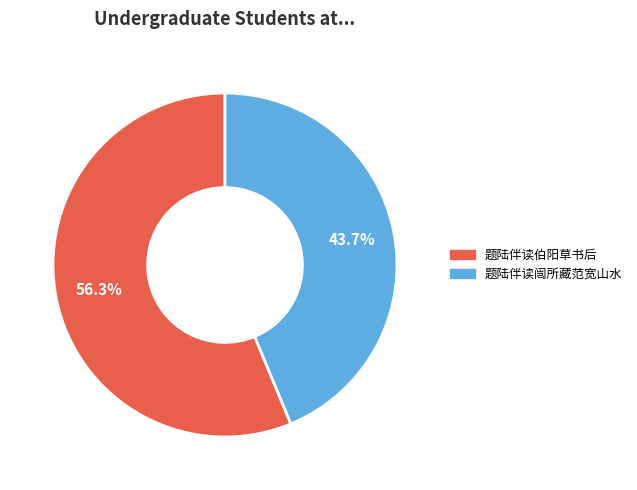

What is the largest slice in the pie chart?

题陆伴读伯阳草书后